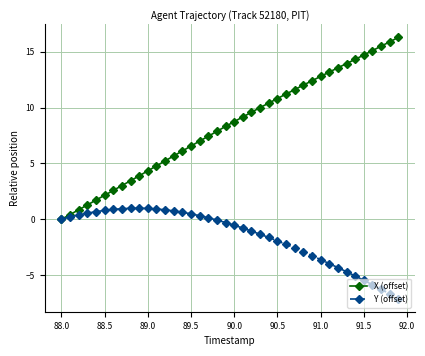

What is the value of the X (offset) point at the 30th from the left?

12.4